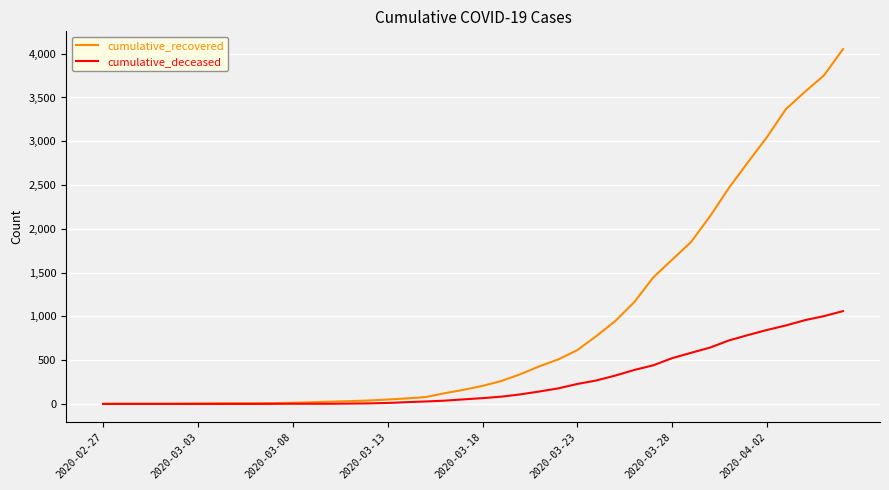

What is the greatest value displayed?

4053